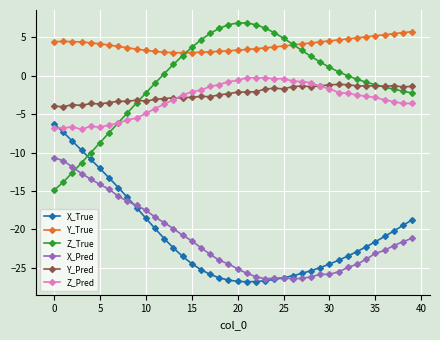

True or false: Y_True and X_True cross at least once.

False